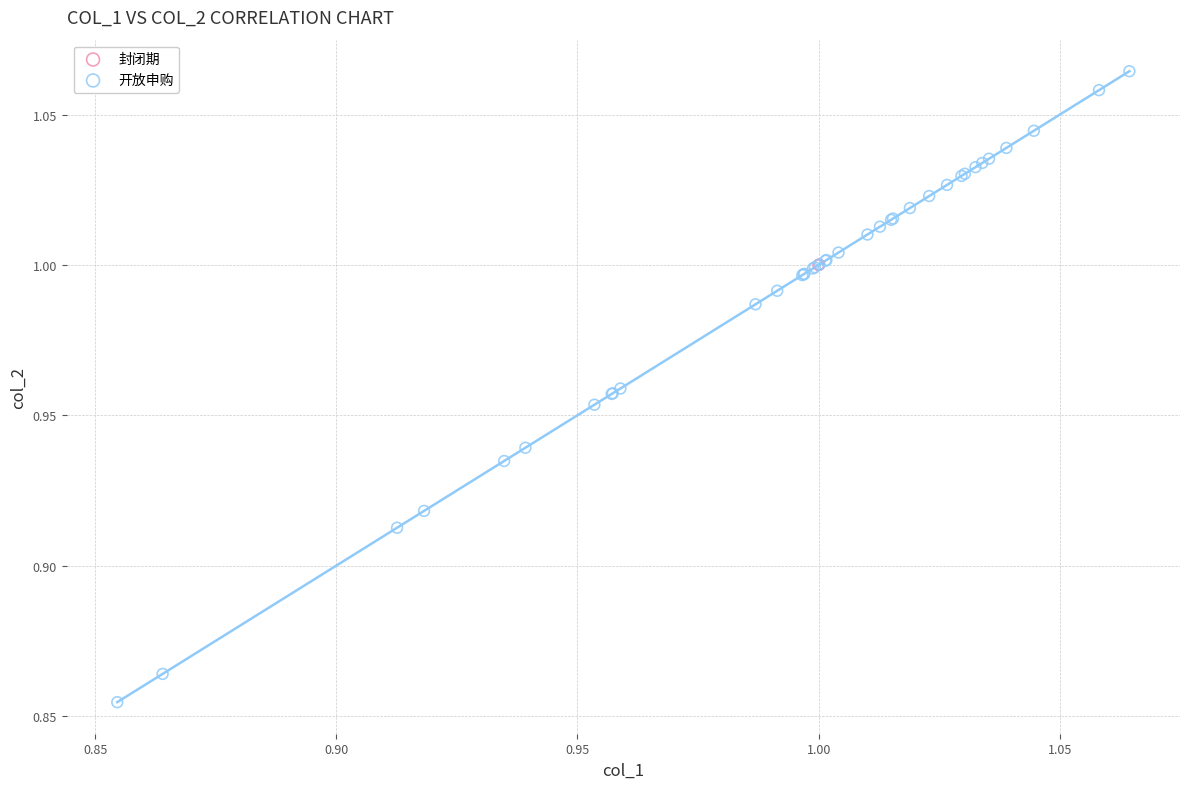

Which series has the widest spread of Y values?

开放申购